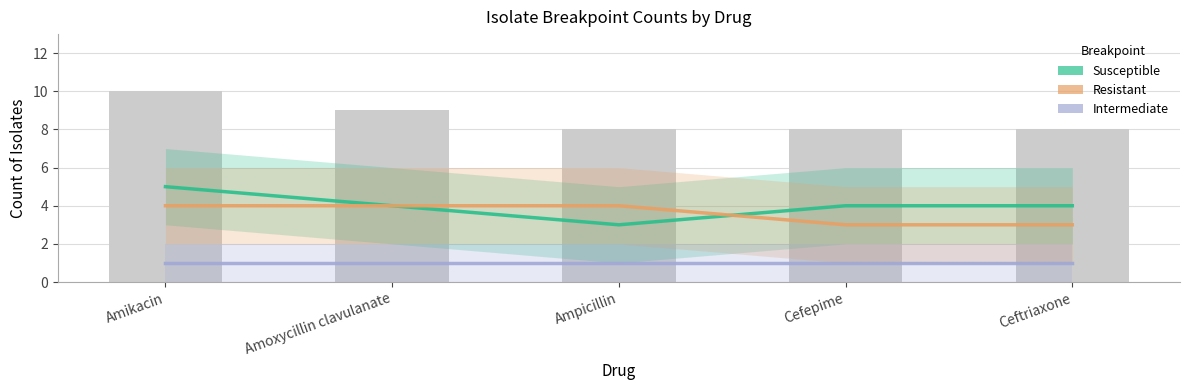

Where is Intermediate nearest to the value 1?

Amikacin